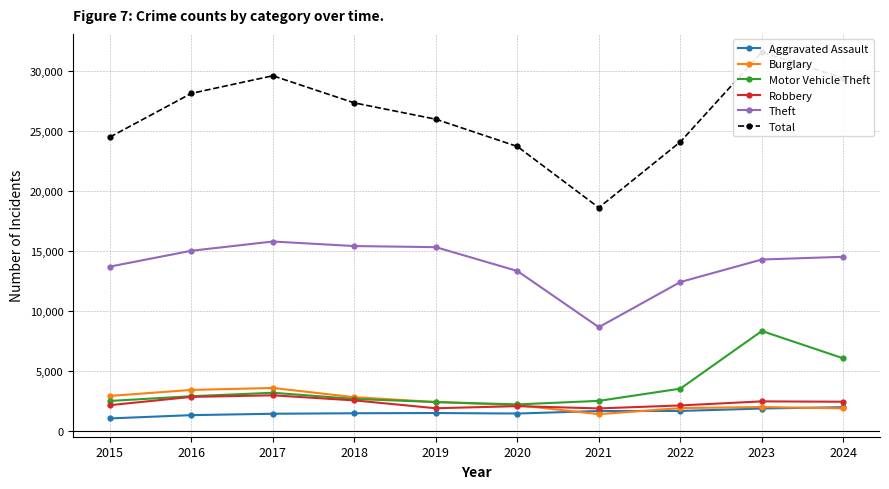

What is the difference between the Robbery values at 2021 and 2022?

248